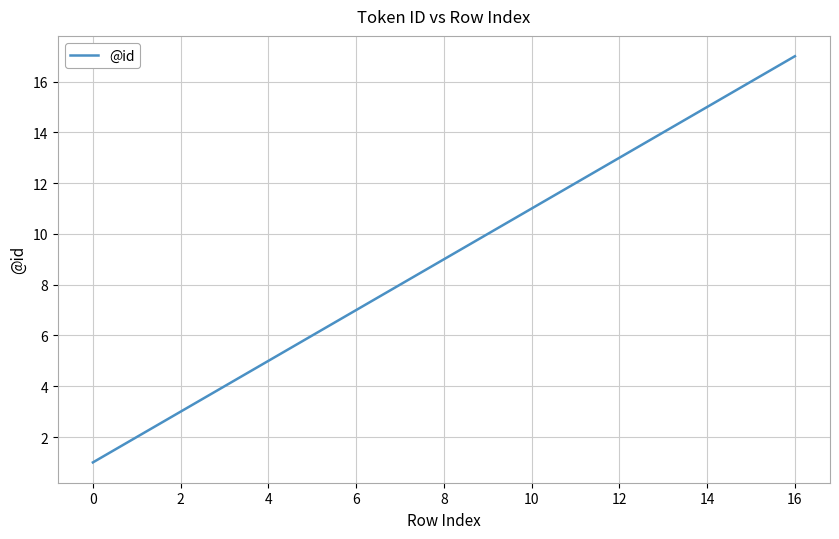

What is the maximum value shown in the chart?

17